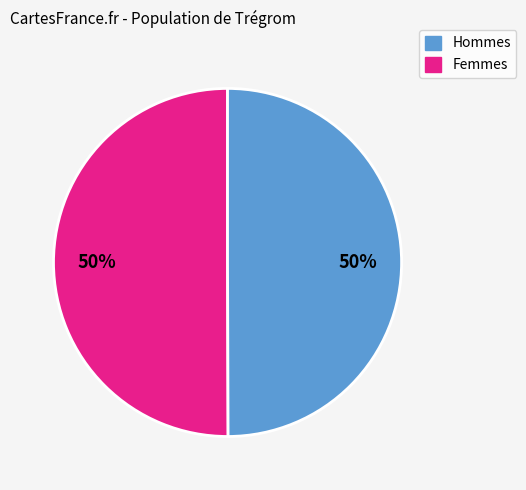

How many slices are in this pie chart?

2